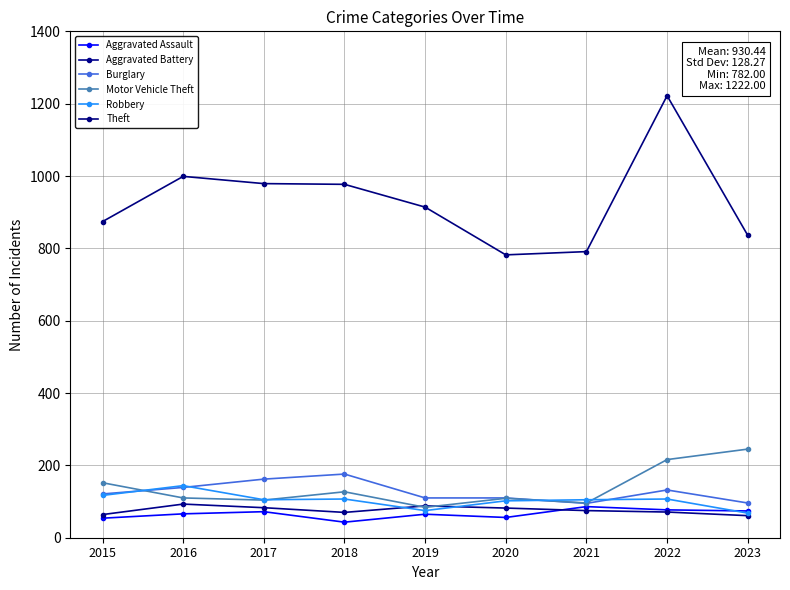

Is this an area chart (filled region under the line)?

No